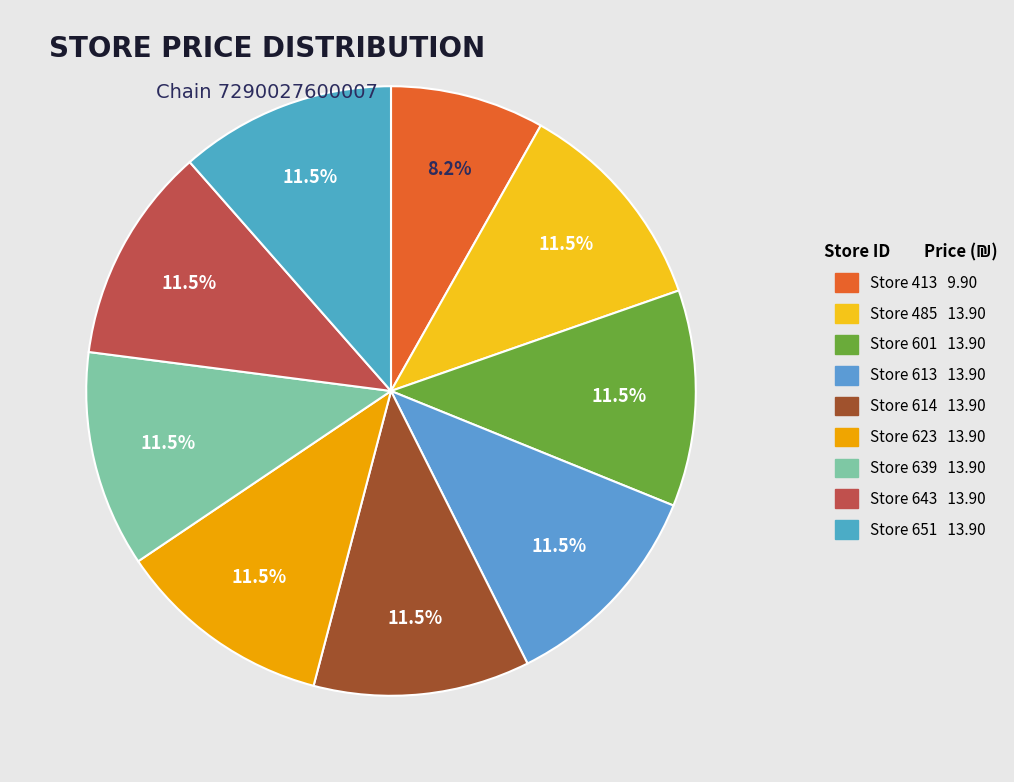

To the nearest percent, what is the difference between the largest and smallest slice percentages?

3%